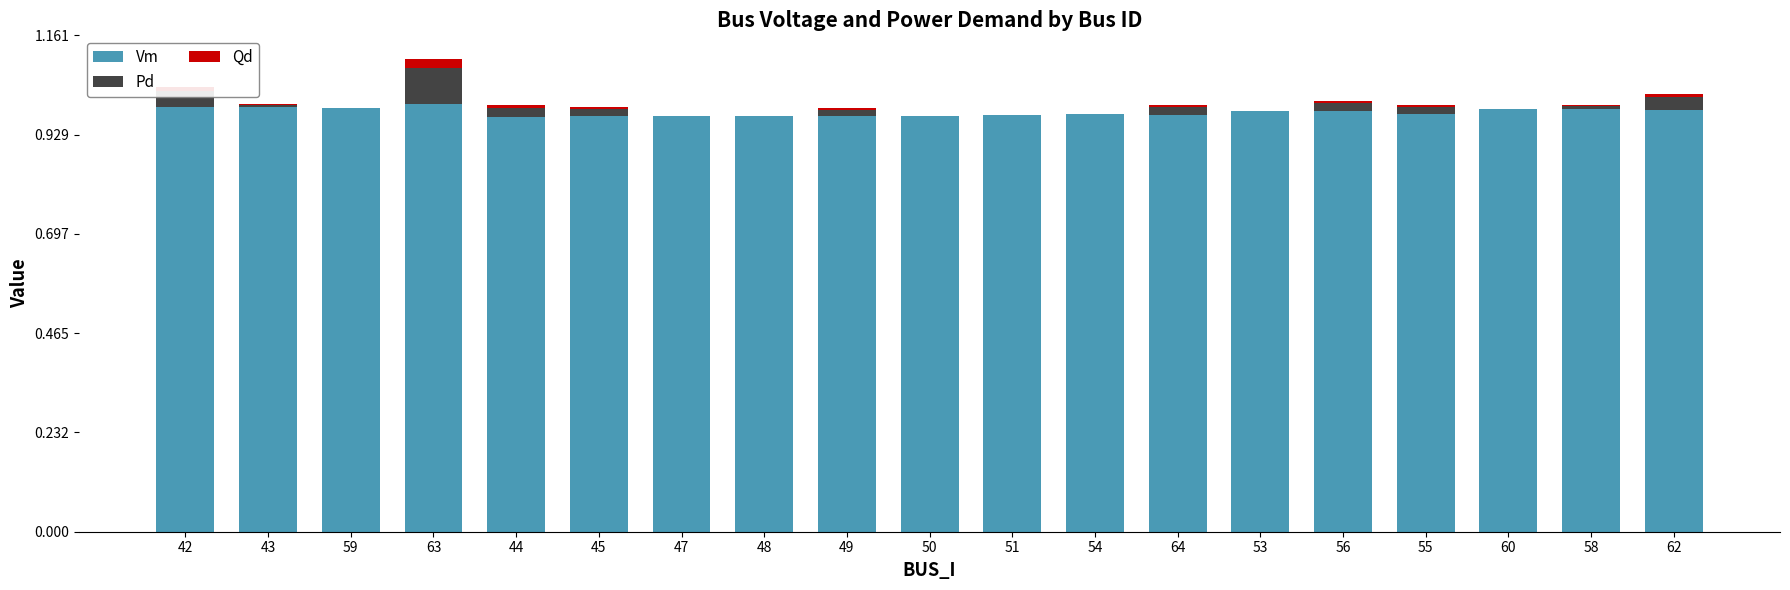

Is it true that Vm equals 1.3 at 63?

False